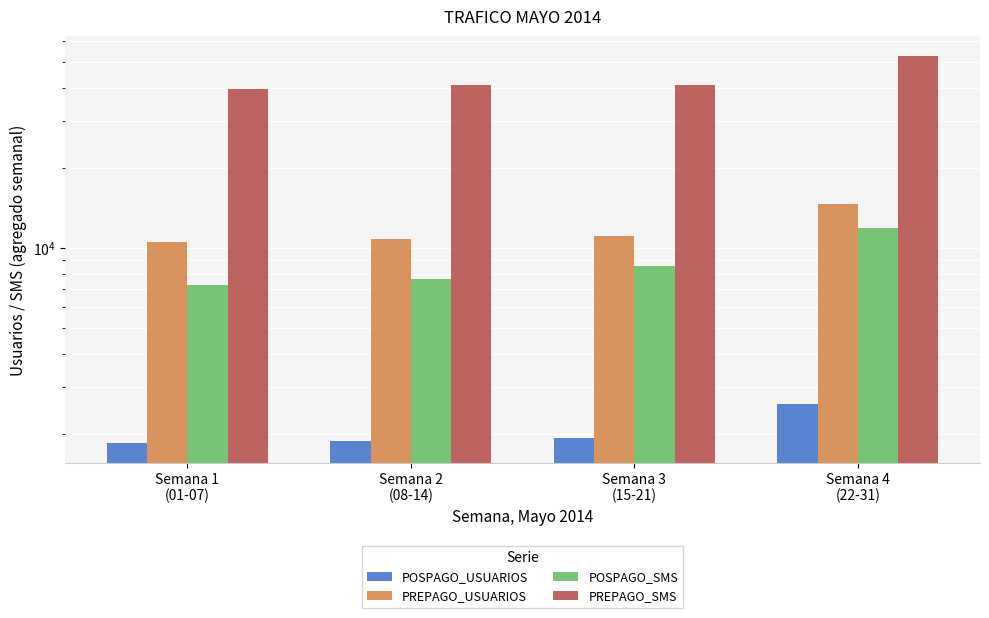

What position from the right is Semana 2
(08-14)?

3